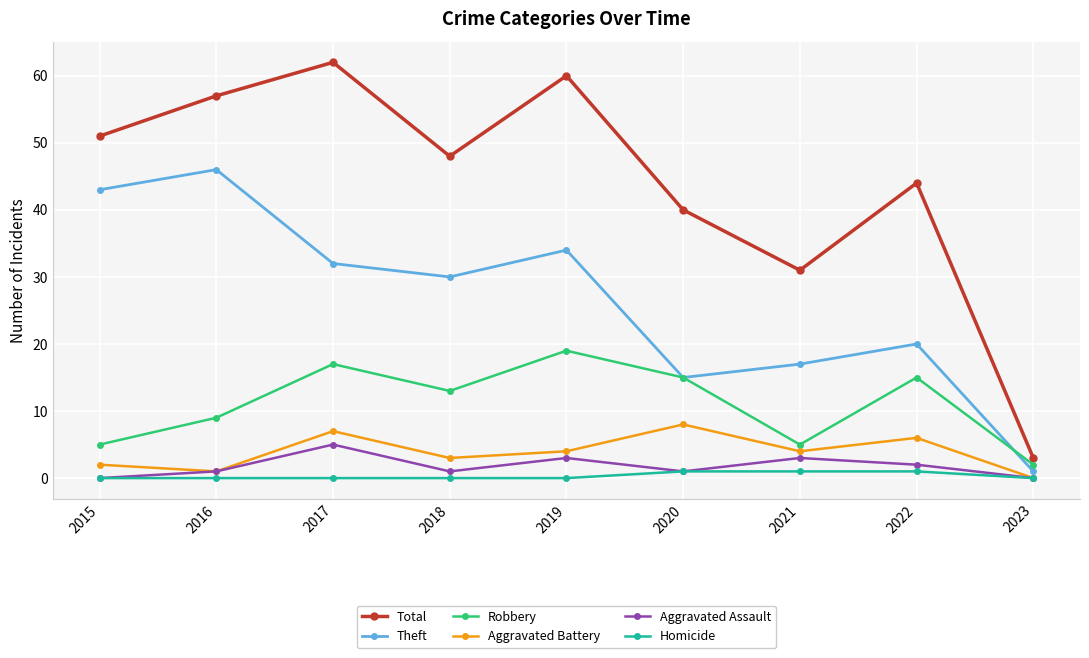

Reading left to right, list all the values displayed in this chart.

Total: 51	57	62	48	60	40	31	44	3
Theft: 43	46	32	30	34	15	17	20	1
Robbery: 5	9	17	13	19	15	5	15	2
Aggravated Battery: 2	1	7	3	4	8	4	6	0
Aggravated Assault: 0	1	5	1	3	1	3	2	0
Homicide: 0	0	0	0	0	1	1	1	0